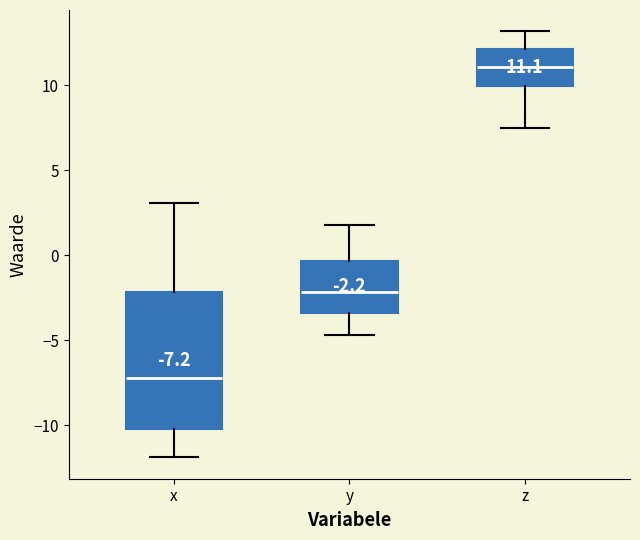

Comparing the boxes themselves (not the whiskers), which one is the tallest?

x